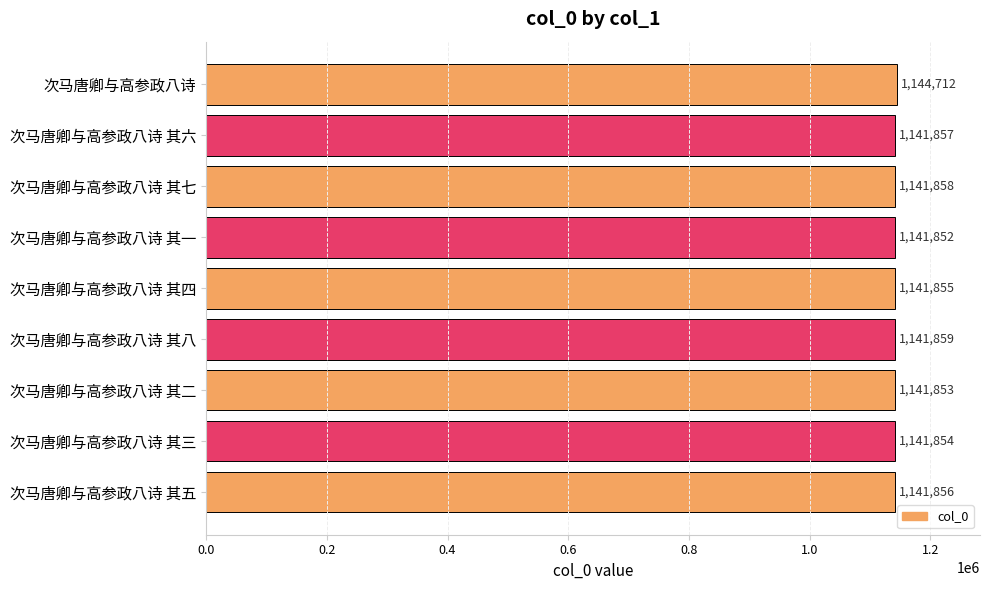

What is the maximum value shown in the chart?

1144712